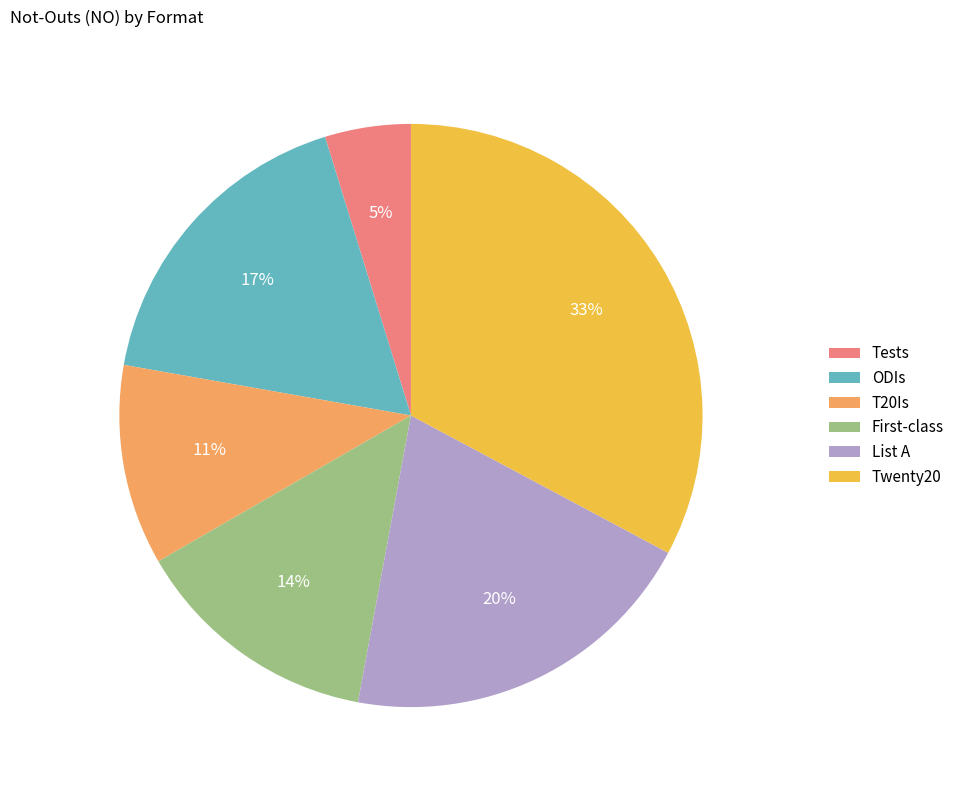

To the nearest percent, what is the difference between the largest and smallest slice percentages?

28%